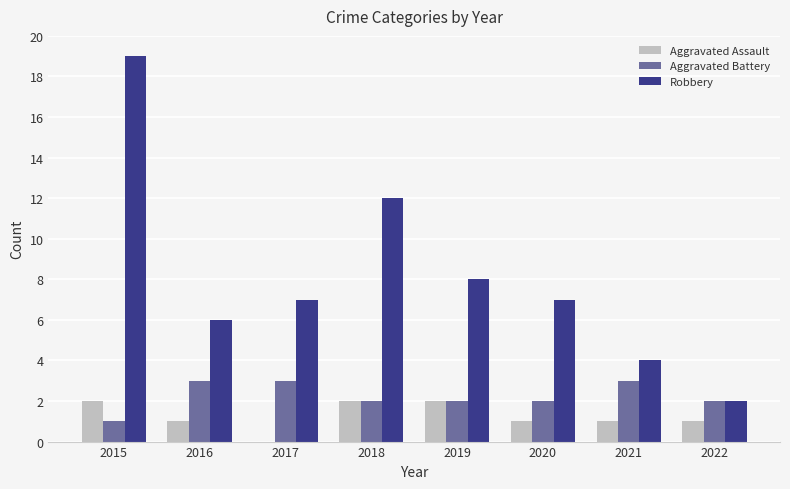

What value does the Robbery series have at 2019?

8